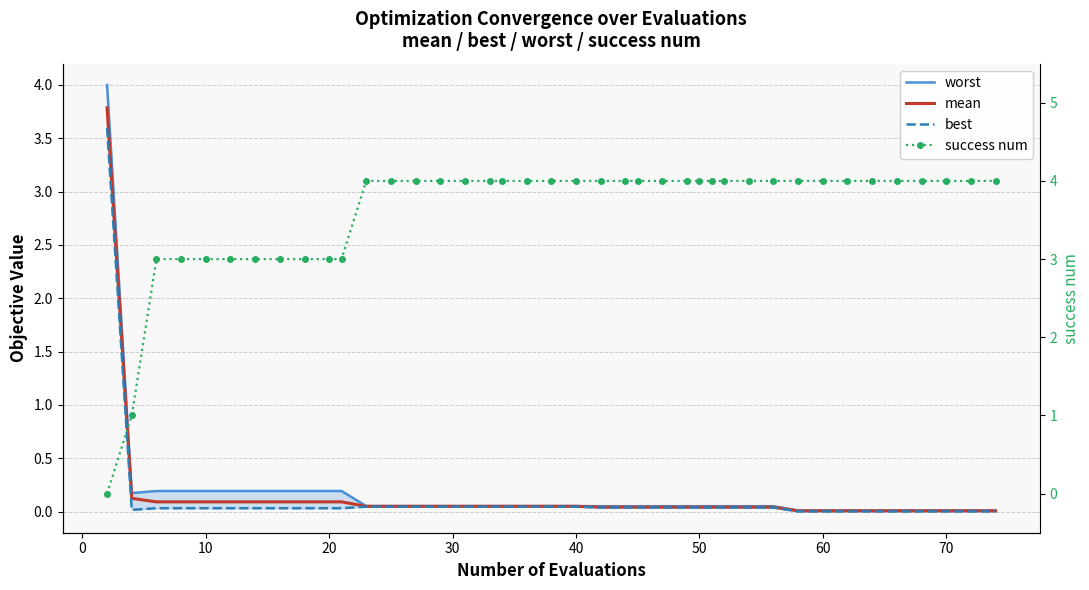

Reading left to right, transcribe all the data shown in this chart.

worst: 4.0	0.2	0.2	0.2	0.2	0.2	0.2	0.2	0.2	0.2	0.2	0.1	0.1	0.1	0.1	0.1	0.1	0.1	0.1	0.1	0.1	0.0	0.0	0.0	0.0	0.0	0.0	0.0	0.0	0.0	0.0	0.0	0.0	0.0	0.0	0.0	0.0	0.0	0.0	0.0
mean: 3.8	0.1	0.1	0.1	0.1	0.1	0.1	0.1	0.1	0.1	0.1	0.0	0.0	0.0	0.0	0.0	0.0	0.0	0.0	0.0	0.0	0.0	0.0	0.0	0.0	0.0	0.0	0.0	0.0	0.0	0.0	0.0	0.0	0.0	0.0	0.0	0.0	0.0	0.0	0.0
best: 3.6	0.0	0.0	0.0	0.0	0.0	0.0	0.0	0.0	0.0	0.0	0.0	0.0	0.0	0.0	0.0	0.0	0.0	0.0	0.0	0.0	0.0	0.0	0.0	0.0	0.0	0.0	0.0	0.0	0.0	0.0	0.0	0.0	0.0	0.0	0.0	0.0	0.0	0.0	0.0
success num: 0.0	1.0	3.0	3.0	3.0	3.0	3.0	3.0	3.0	3.0	3.0	4.0	4.0	4.0	4.0	4.0	4.0	4.0	4.0	4.0	4.0	4.0	4.0	4.0	4.0	4.0	4.0	4.0	4.0	4.0	4.0	4.0	4.0	4.0	4.0	4.0	4.0	4.0	4.0	4.0